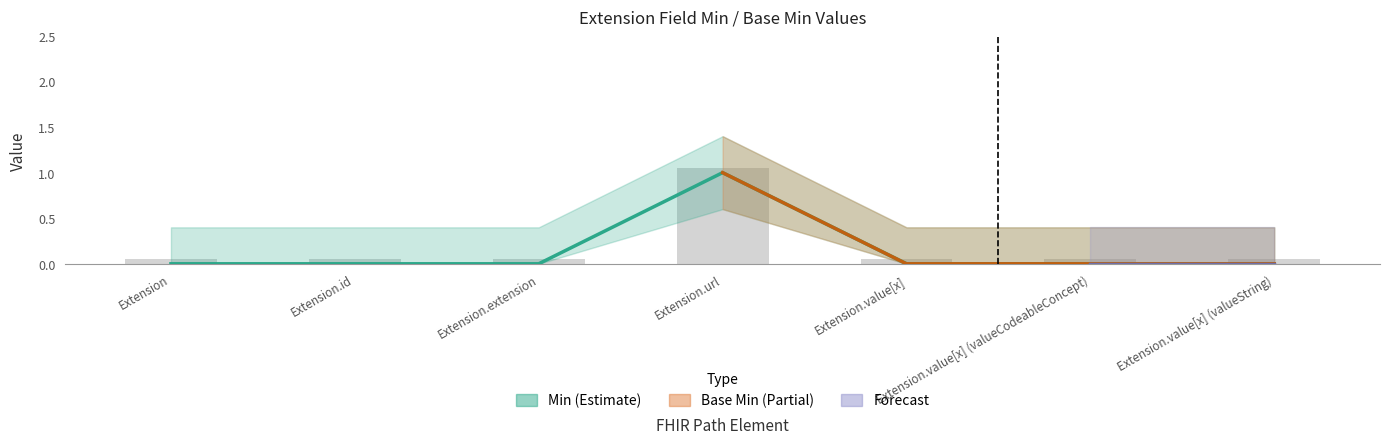

Rank the series by their maximum value, from highest to lowest.

Base Min, Min